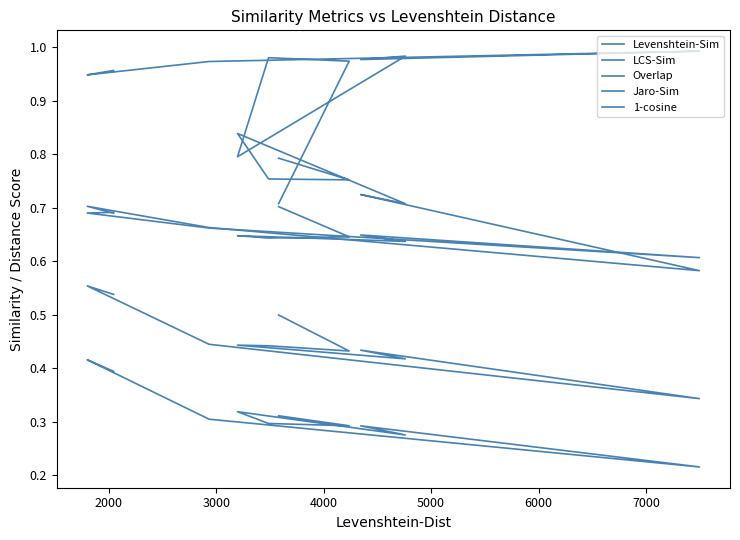

How many data points does each series have?

20